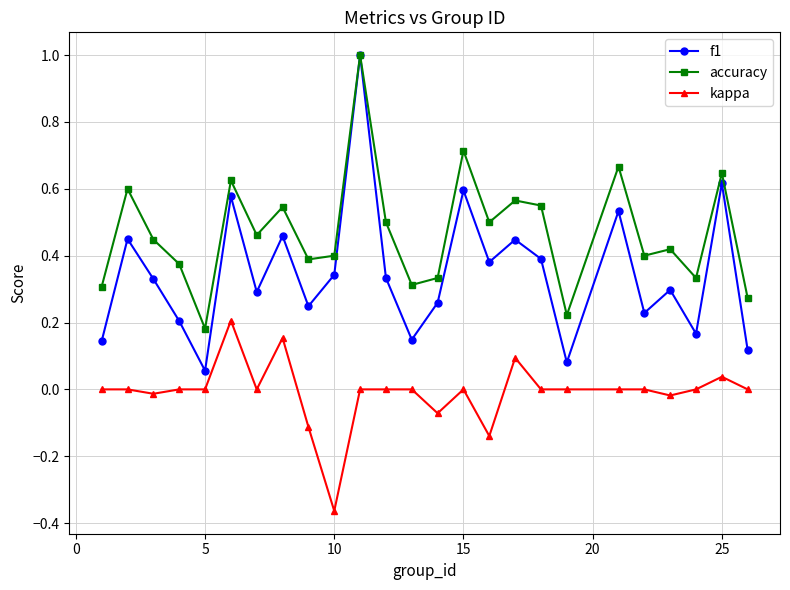

List the series in order of their overall mean, lowest first.

kappa, f1, accuracy